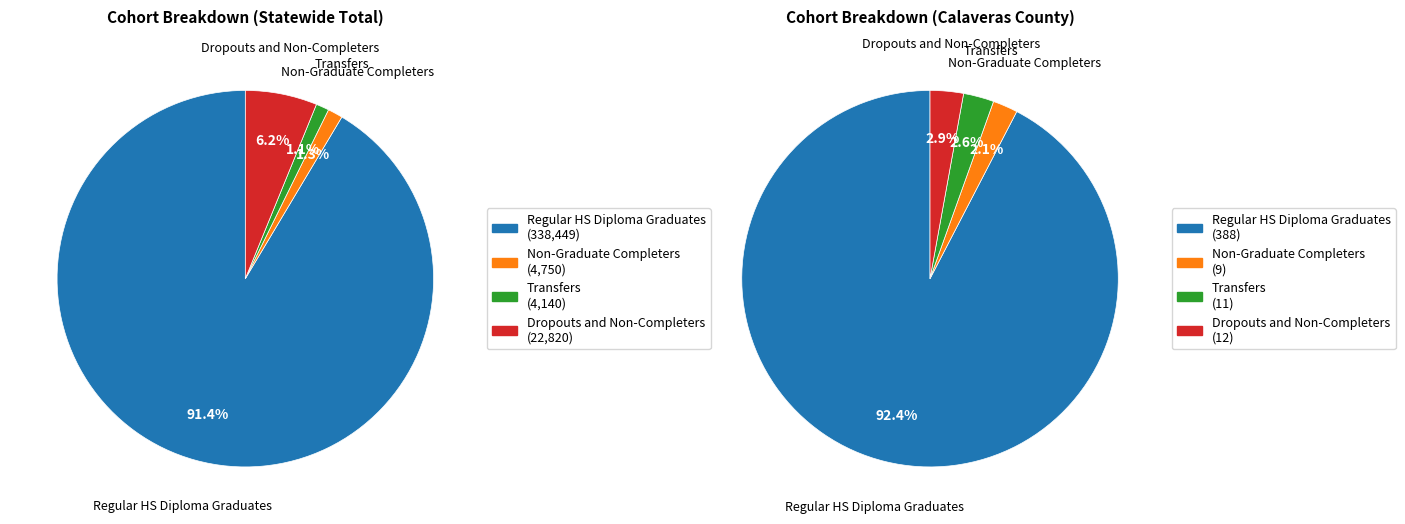

At Statewide Total, list the series in order from smallest to largest.

Transfers, Non-Graduate Completers, Dropouts and Non-Completers, Regular HS Diploma Graduates